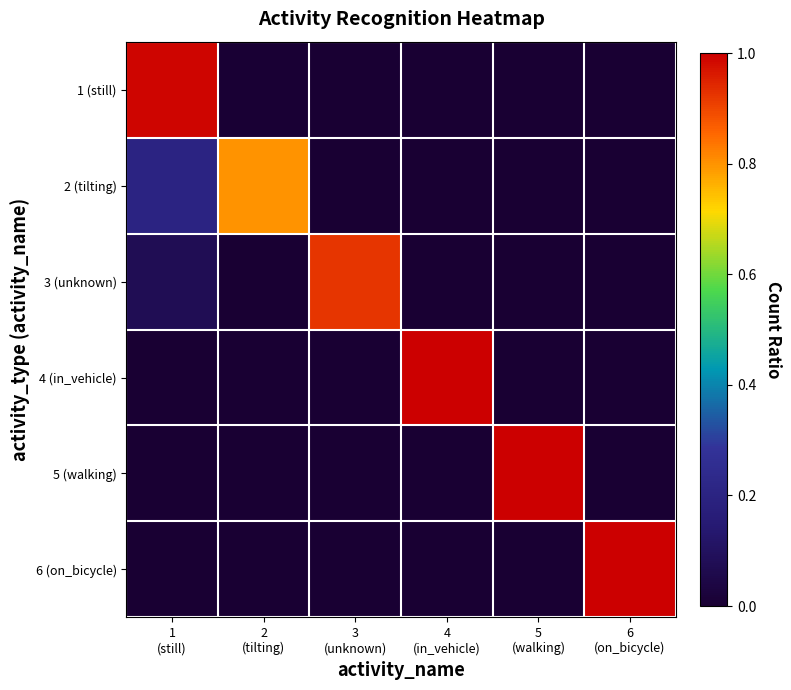

At how many categories does at least one series exceed 0?

6